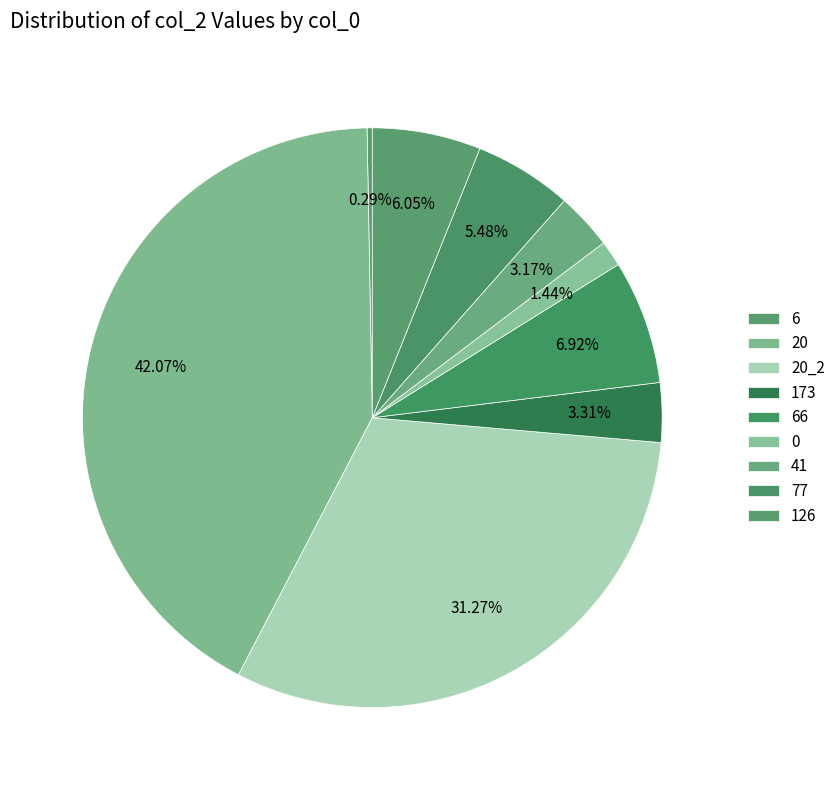

Which slice is the smallest?

6